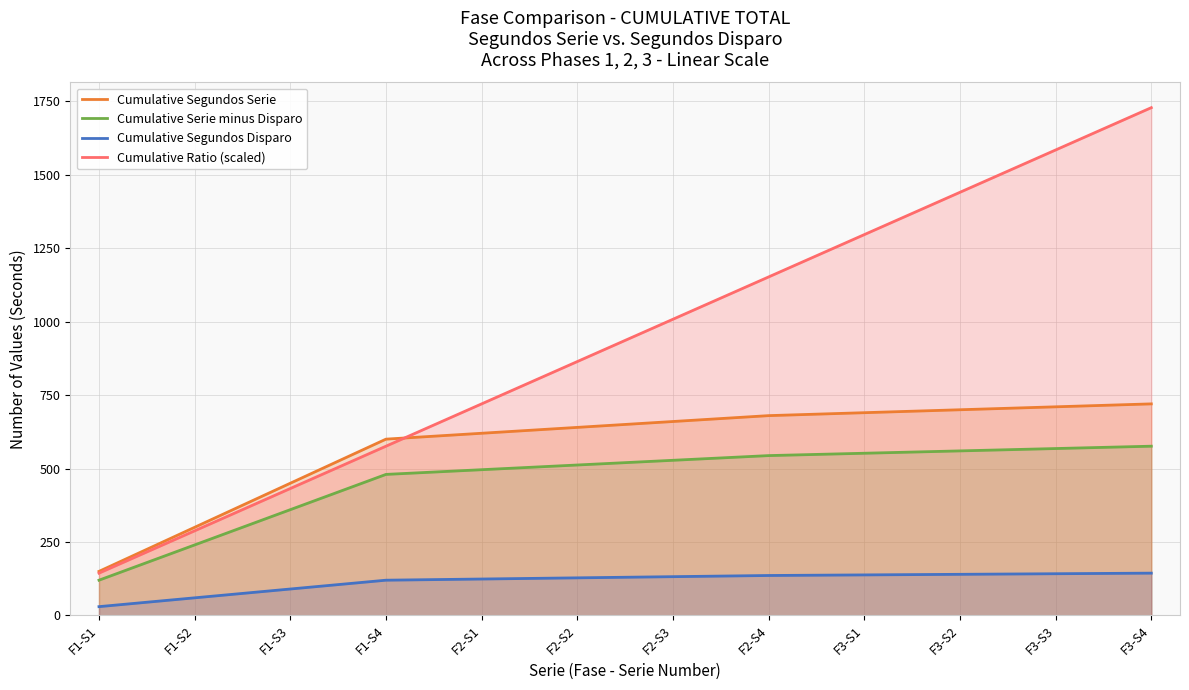

True or false: Cumulative Ratio (scaled) has a value of 1584 at F3-S3.

True